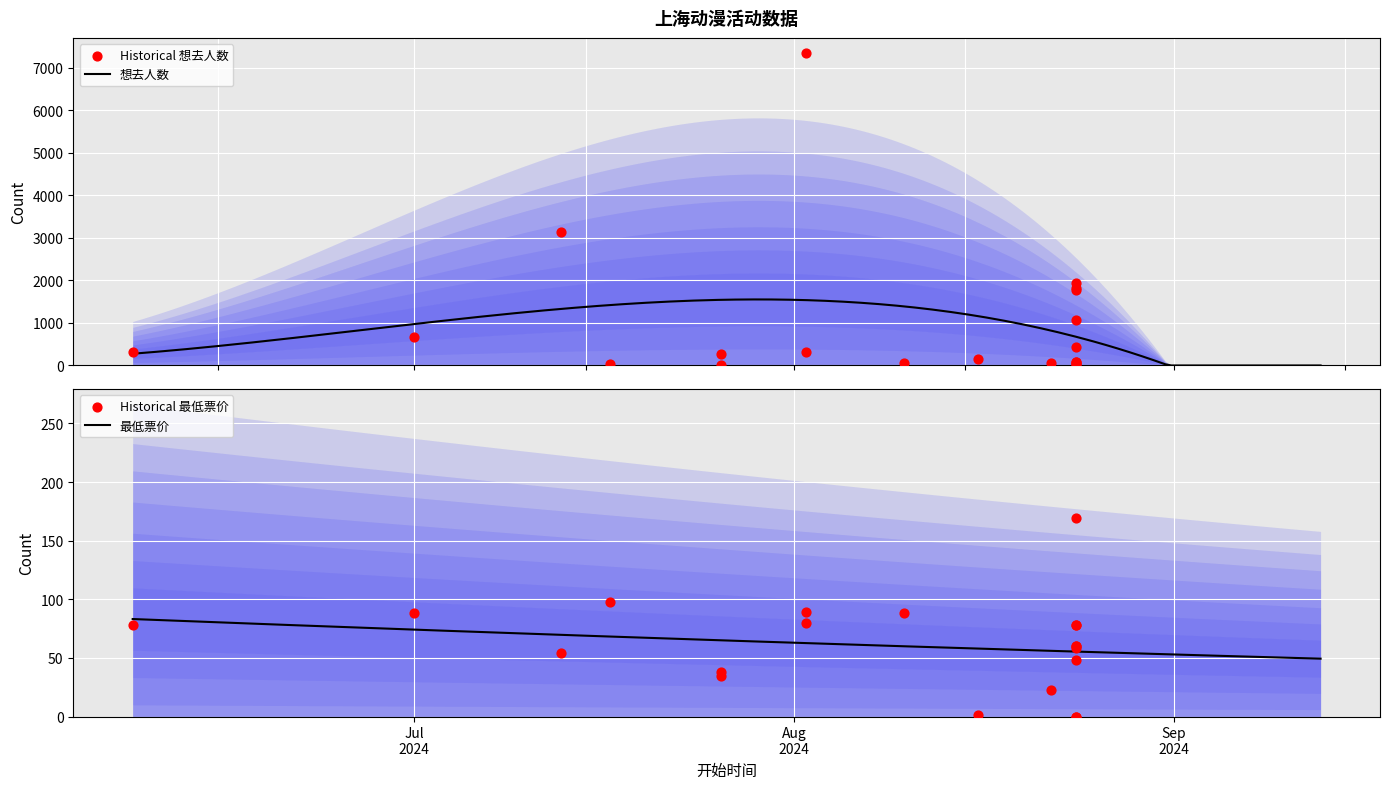

Which series reaches the minimum Y coordinate?

最低票价